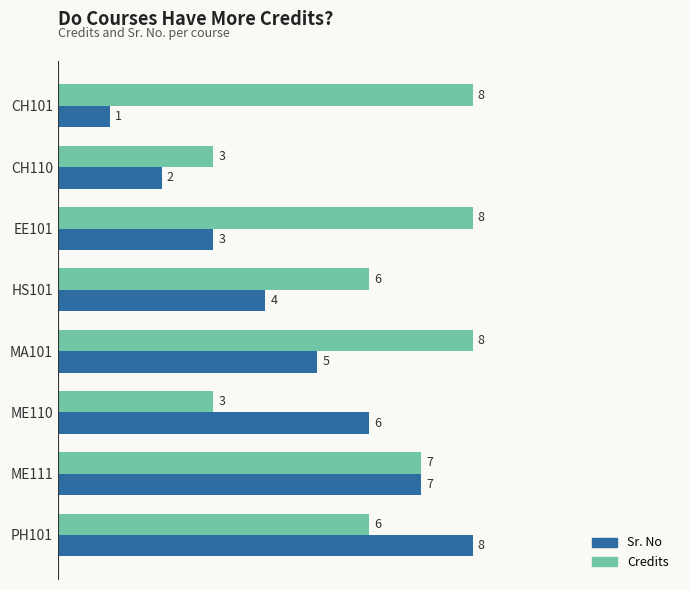

What is the sum of all Sr. No values?

36